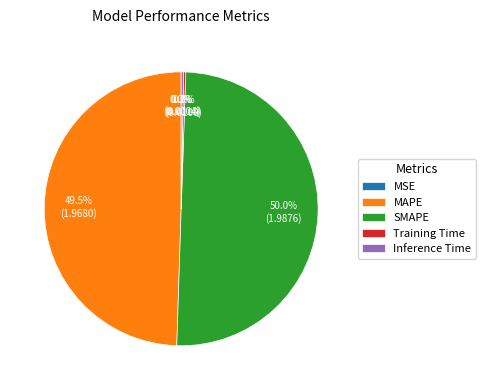

How many slices are in this pie chart?

5